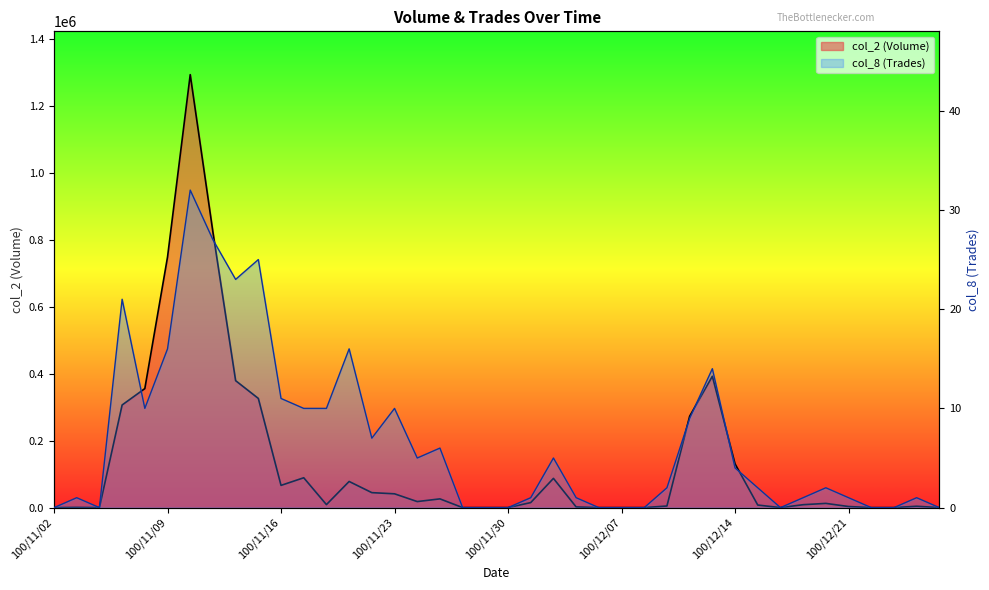

True or false: col_2 line and col_8 line intersect in this chart.

False